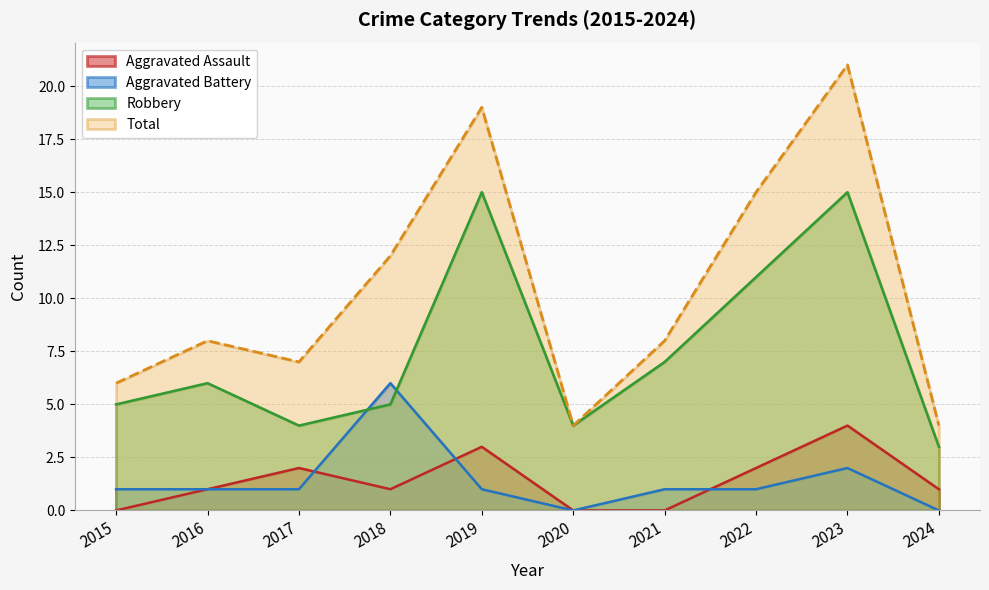

Does the chart have visible grid lines?

Yes